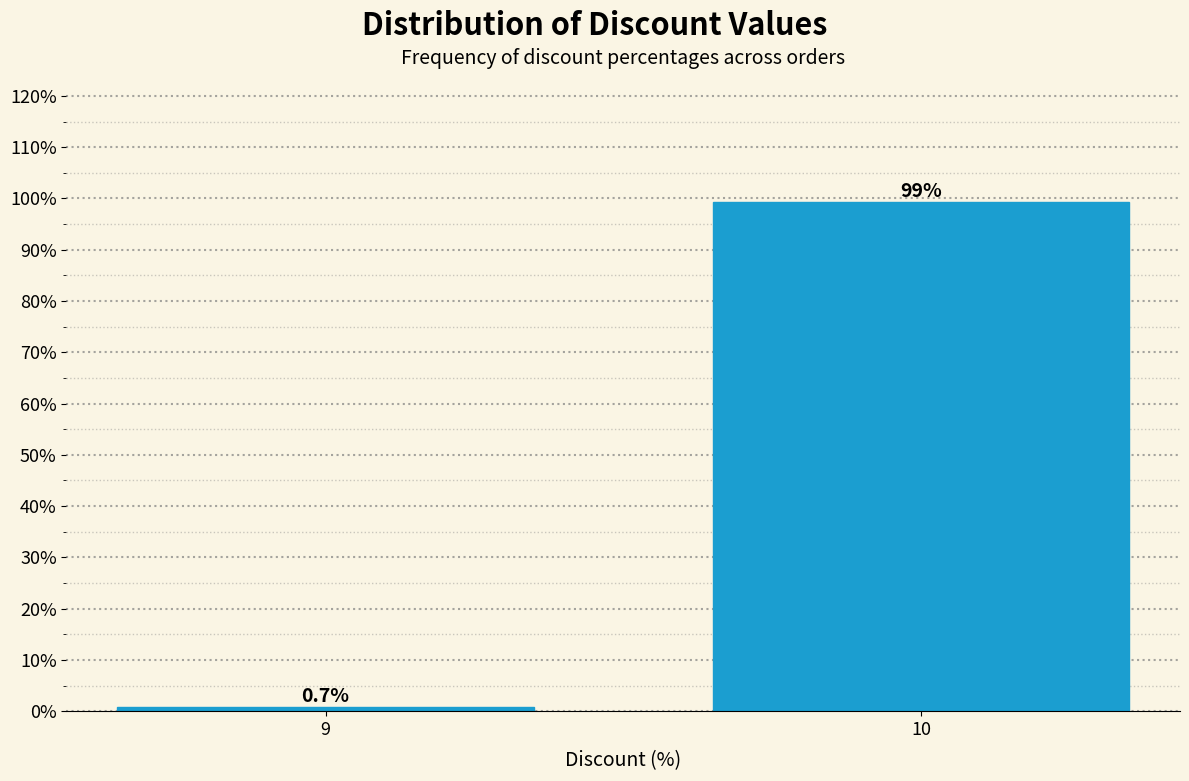

Reading left to right, what are all the values shown in this chart?

0.7	99.3